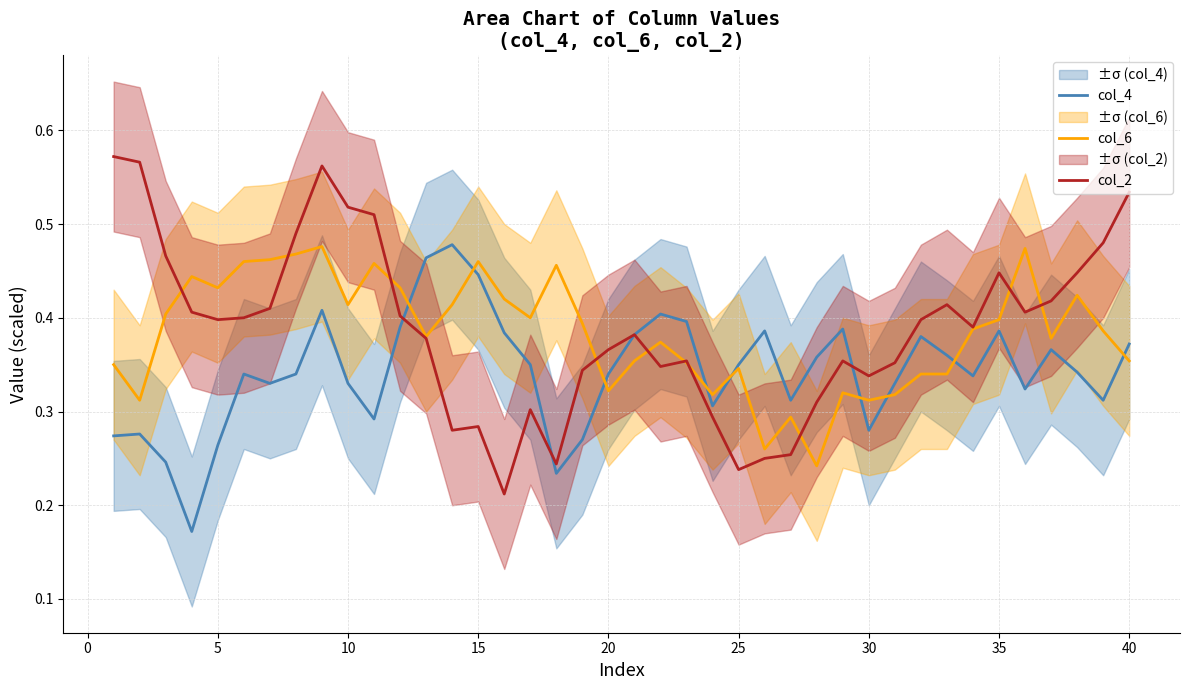

Does the chart display data point markers on the line(s)?

No